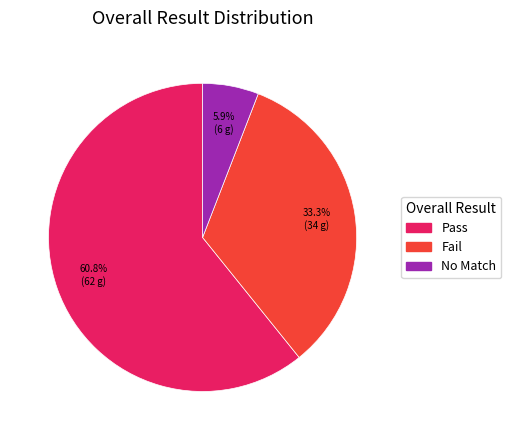

How many slices are in this pie chart?

3